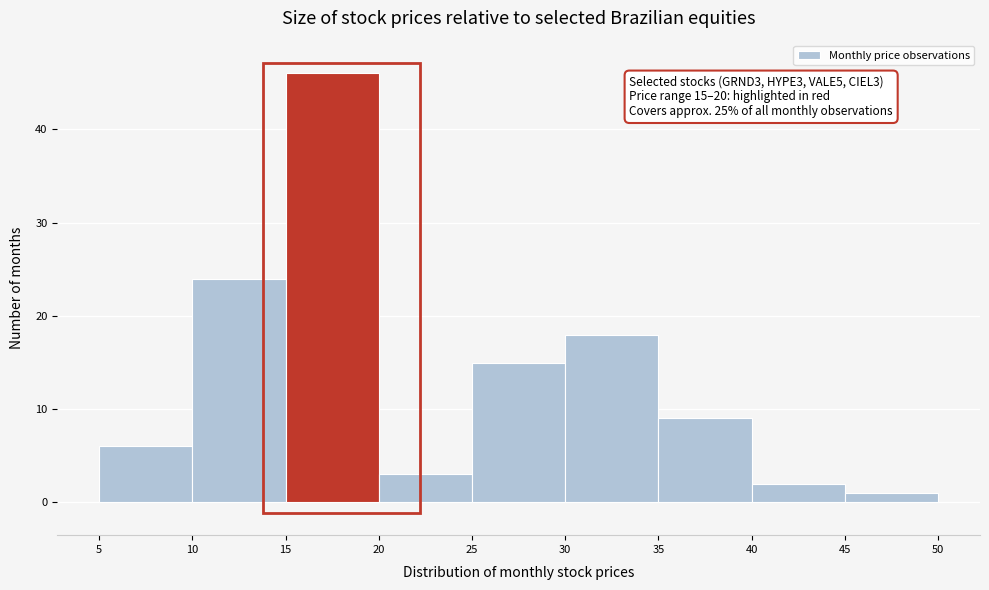

Which range on the x-axis has the tallest bar?

15 to 20